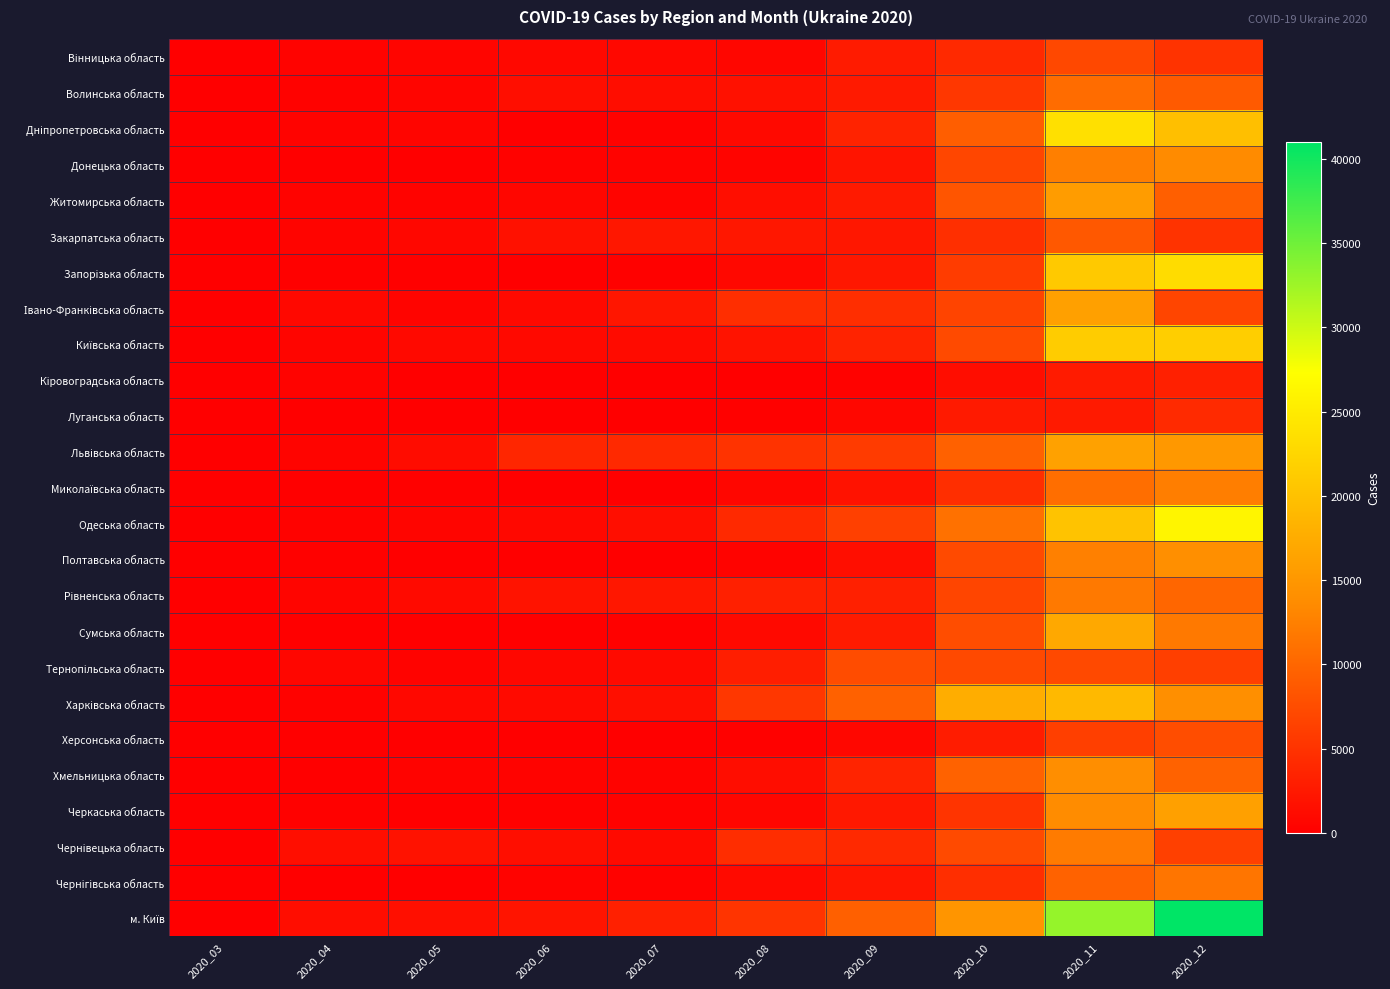

Between 2020_10 and 2020_08, which is larger?

2020_10